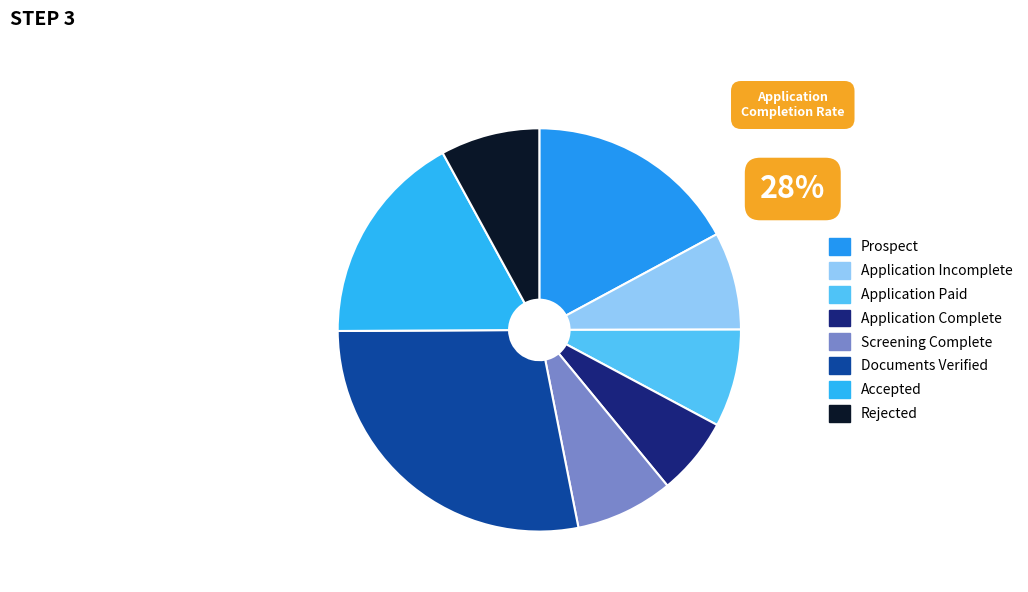

What is the smallest slice in the pie chart?

Application Complete